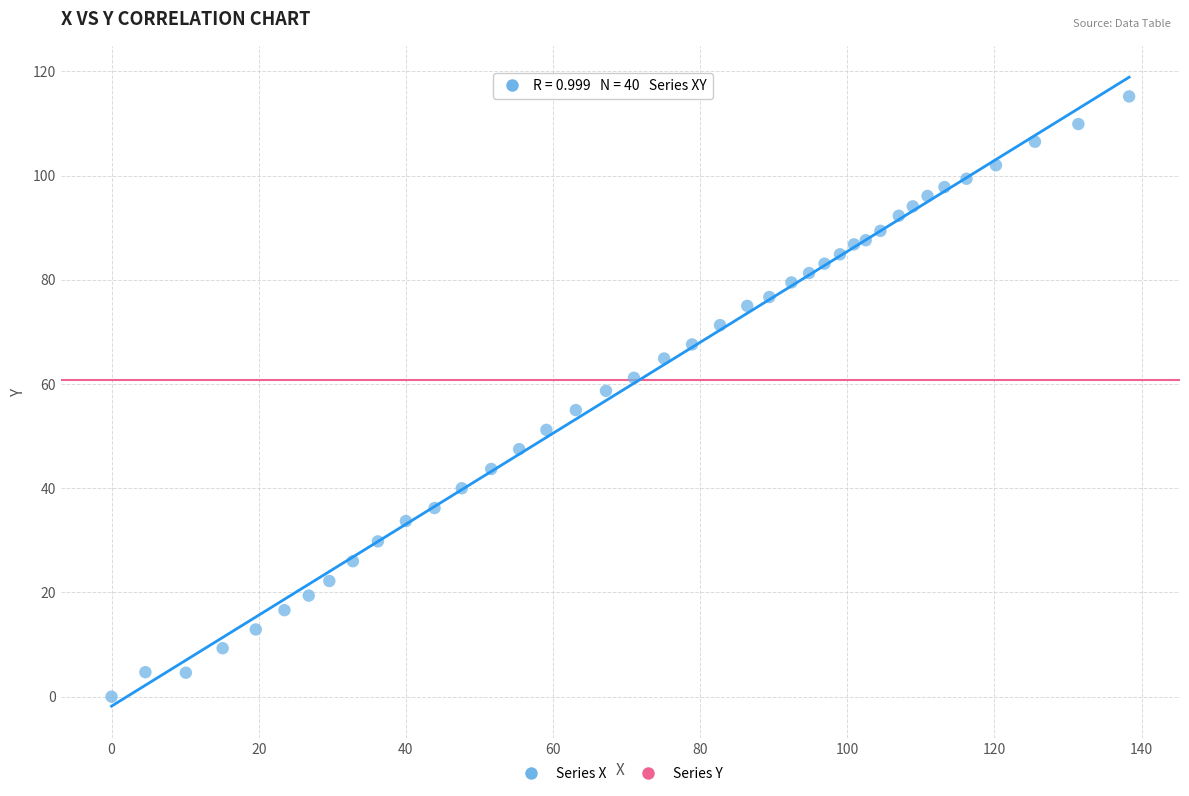

What is the range of Y values (max minus min)?

115.2